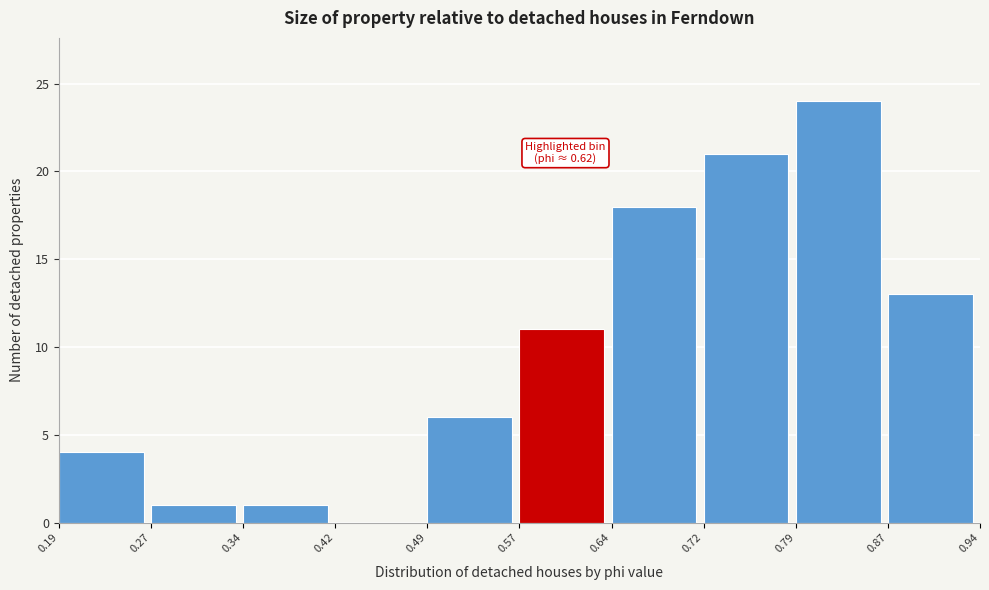

Which range on the x-axis has the tallest bar?

0.79 to 0.87